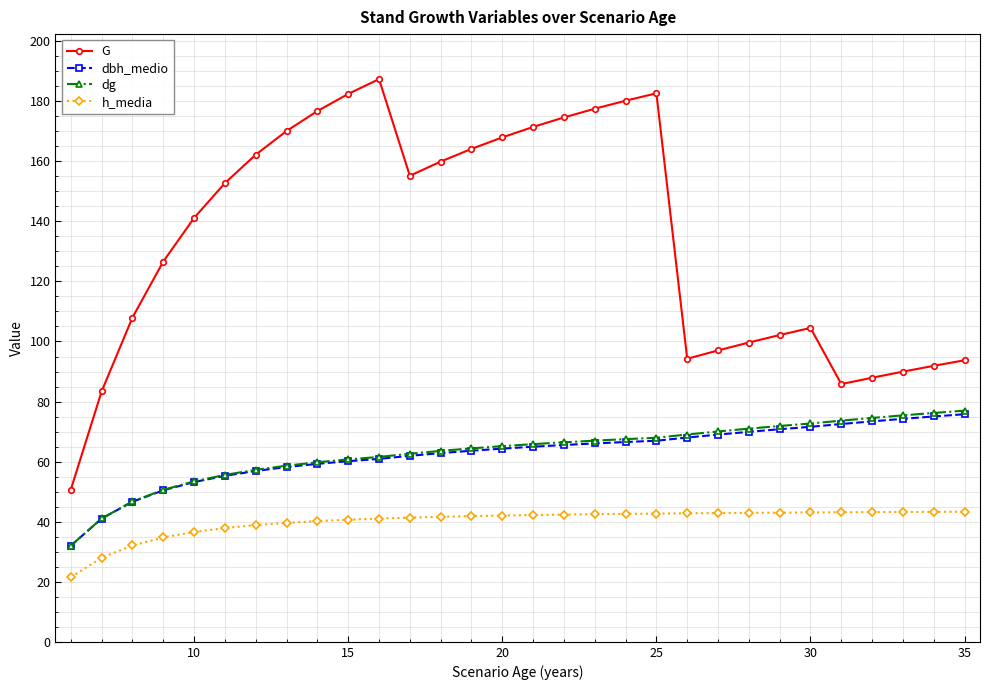

Which series has the largest total across all categories?

G